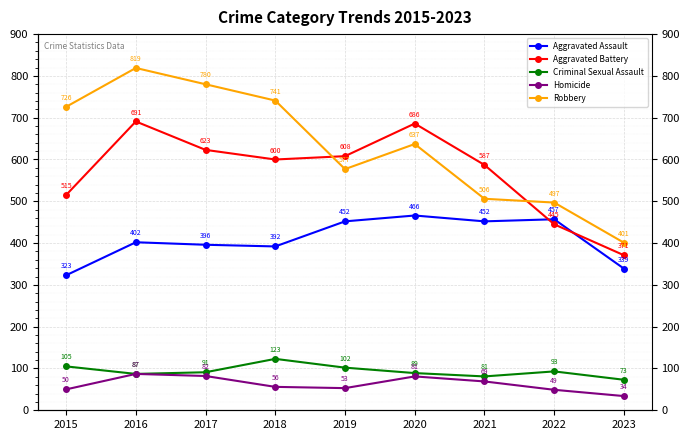

Read the Criminal Sexual Assault value at 2015, to the nearest 10.

100